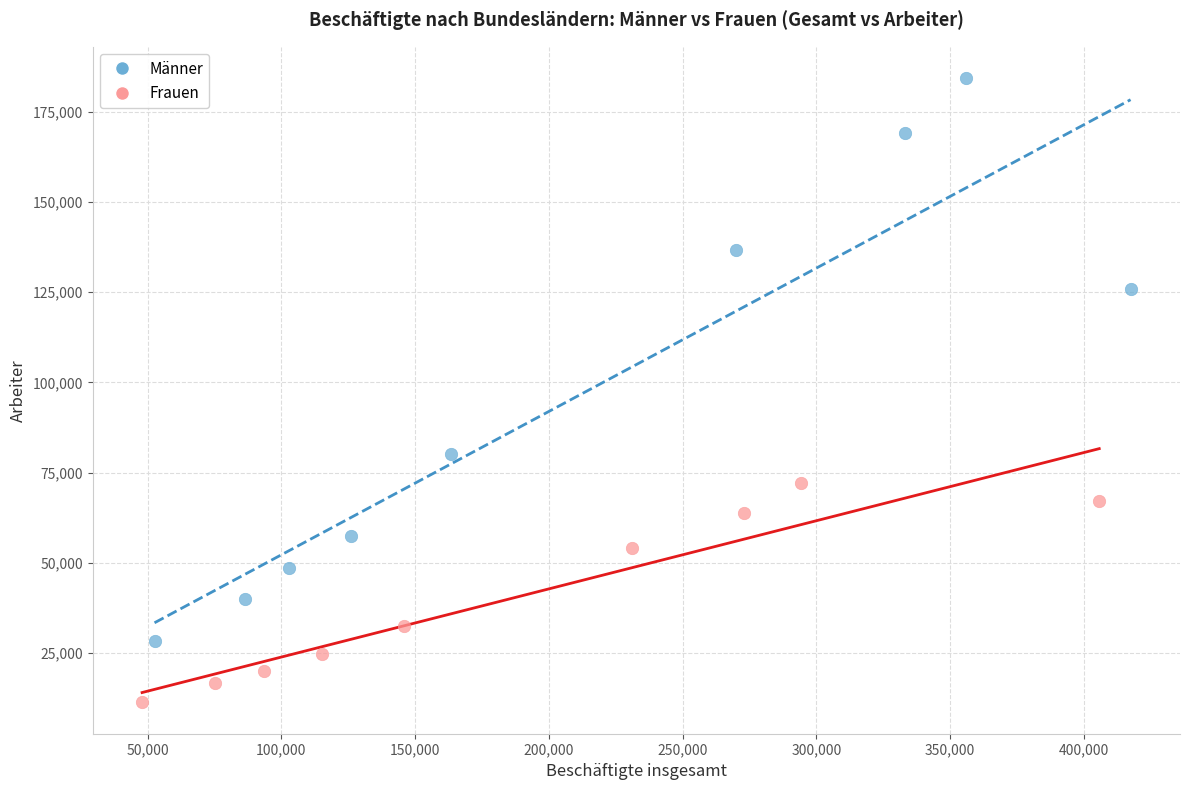

Which series contains the lowest Y value?

Frauen